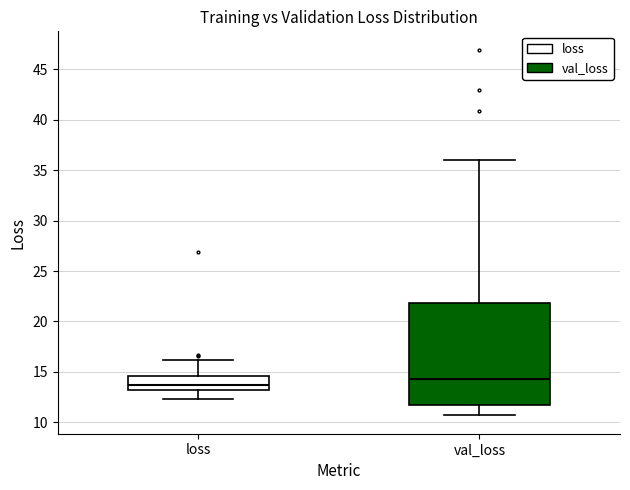

Which box is the tallest, from its lower edge to its upper edge?

val_loss